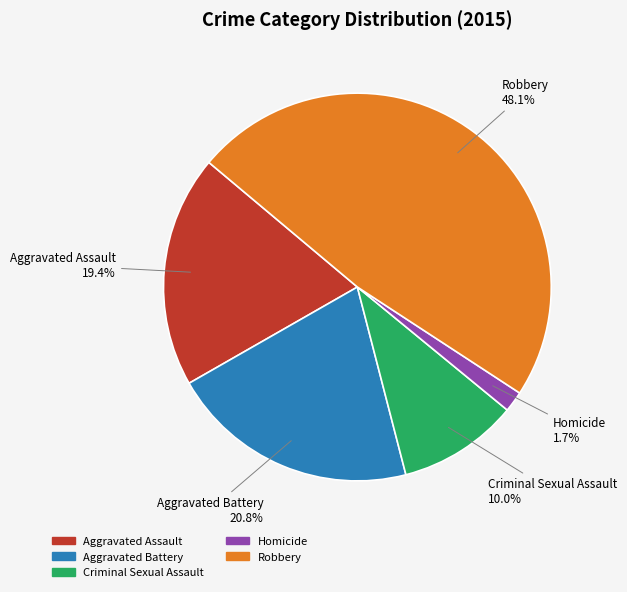

Which category has the biggest portion of the pie?

Robbery